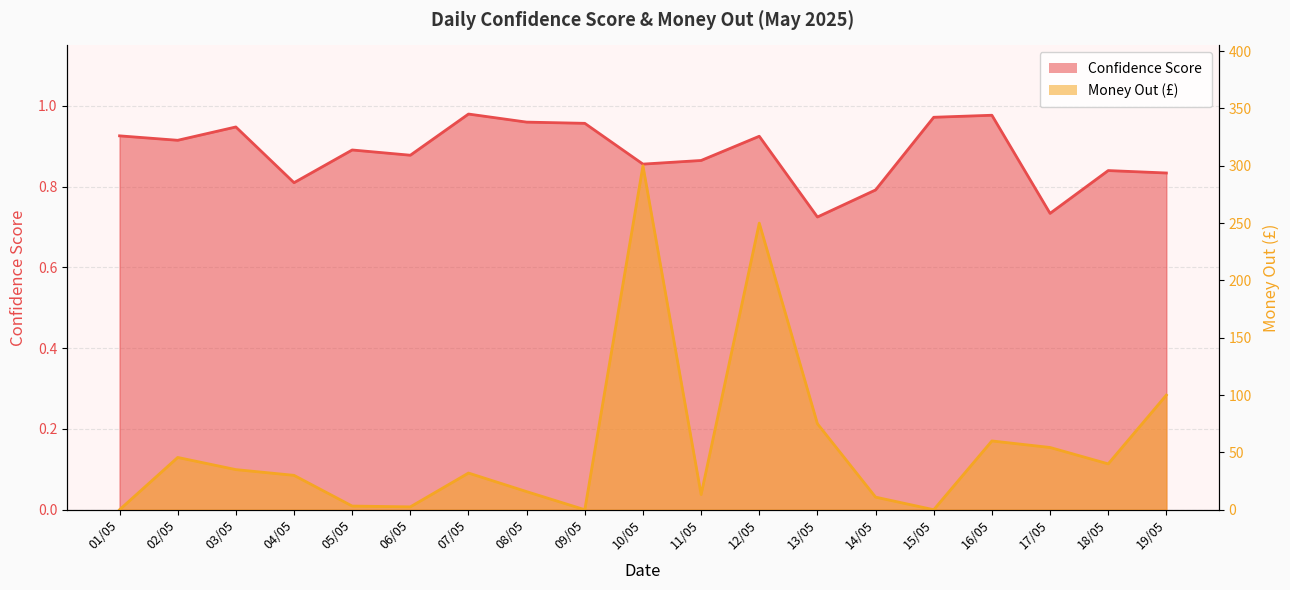

Is it true that Confidence Score equals 1.4 at 08/05?

False